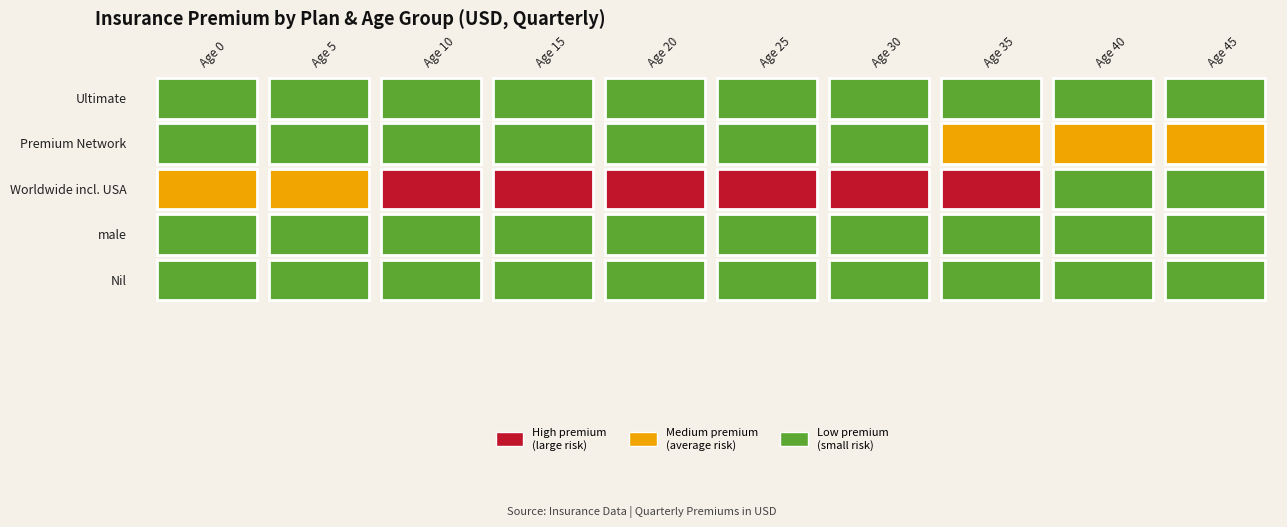

Reading left to right, what are all the values shown in this chart?

Ultimate: 5349.9	5370.3	5396.1	5418.9	5450.7	5456.7	5481.9	5492.4	5541.0	5563.8
Premium Network: 5577.6	5598.6	5604.0	5719.5	5774.4	5890.8	6050.7	6193.5	6333.0	6501.9
Worldwide including USA: 6667.2	6871.2	7026.9	7244.7	7364.4	7538.4	7667.7	7868.4	5349.9	5349.9
male: 5349.9	5349.9	5349.9	5349.9	5349.9	5349.9	5349.9	5349.9	5349.9	5349.9
Nil: 5349.9	5349.9	5349.9	5370.3	5396.1	5418.9	5450.7	5456.7	5481.9	5492.4